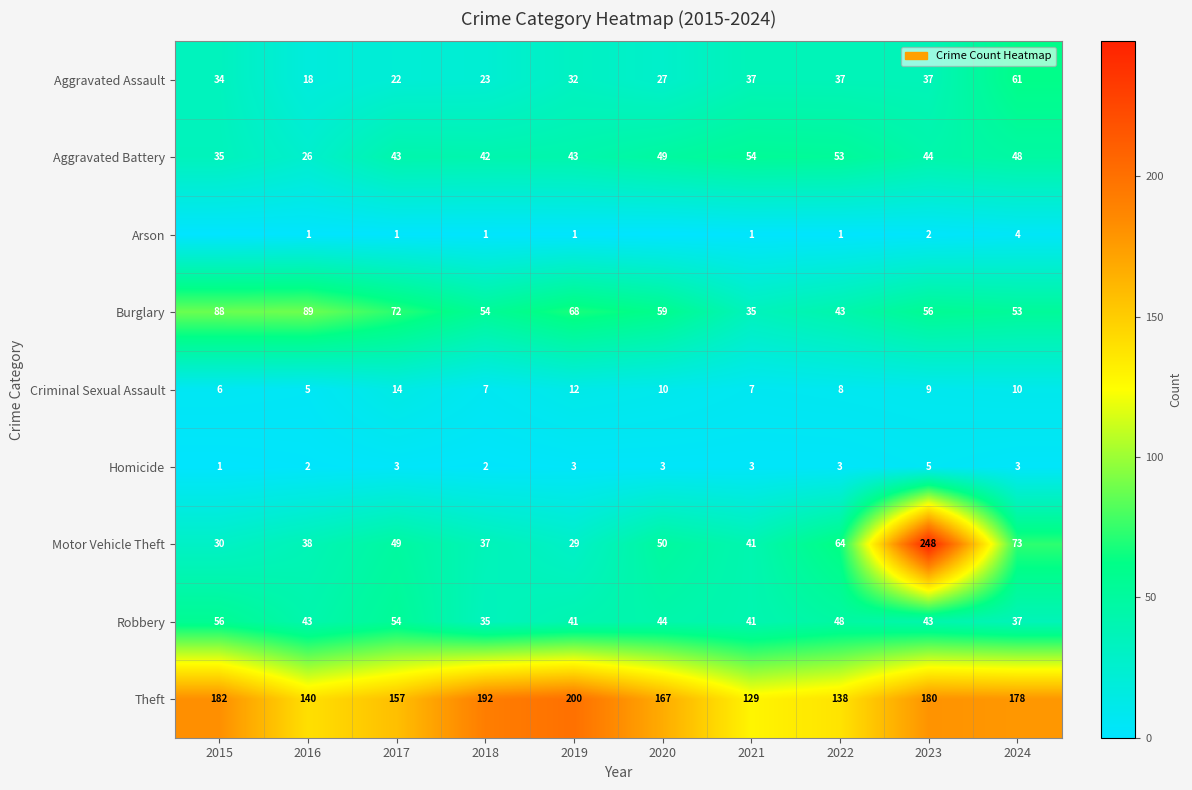

At how many categories does at least one series exceed 141?

7